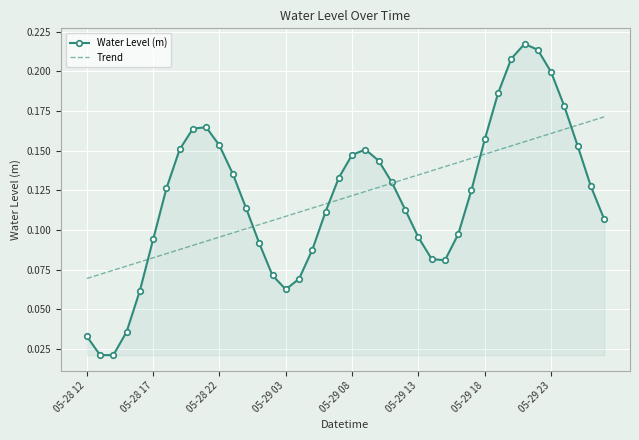

Rank the series by their maximum value, from highest to lowest.

Water Level (m), Trend